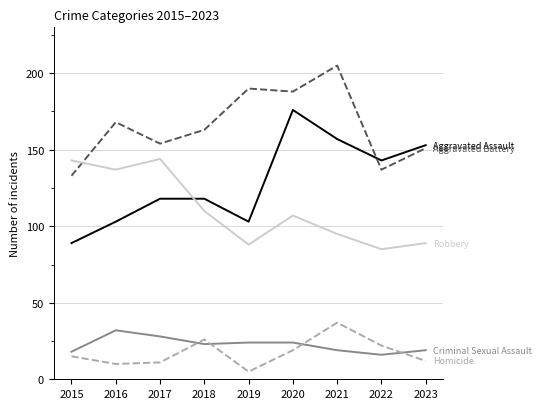

What is the spread (max minus min) of values at 2020?

169